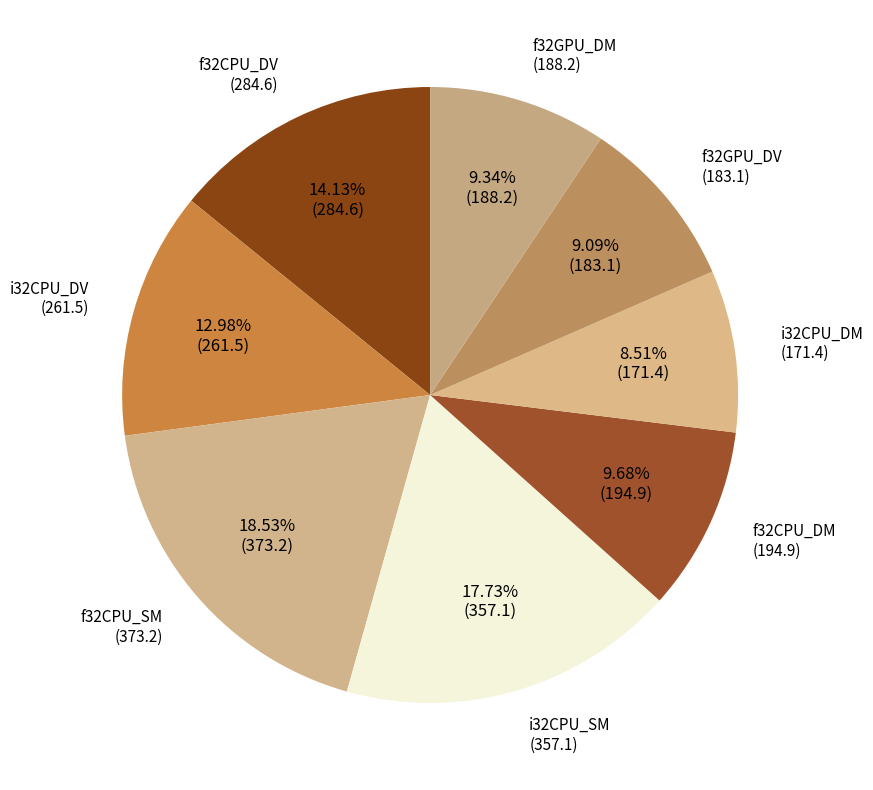

Is there a majority slice in this chart?

No